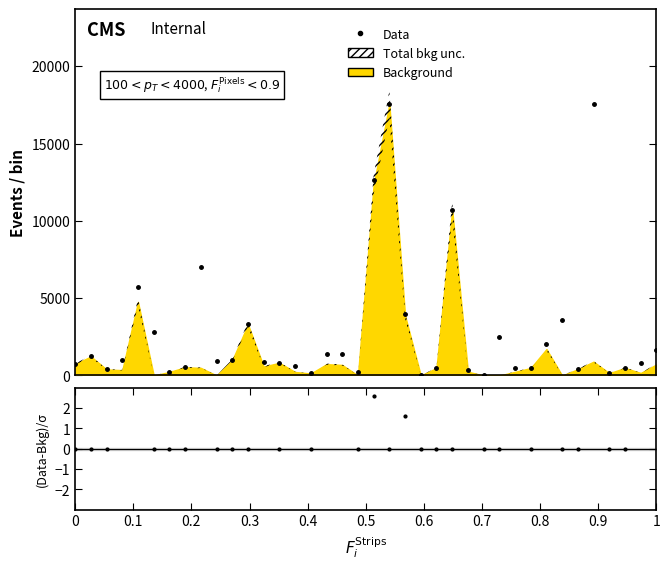

Is the value of Data at 37 greater than the value of (Data-Bkg)/σ at 30?

Yes